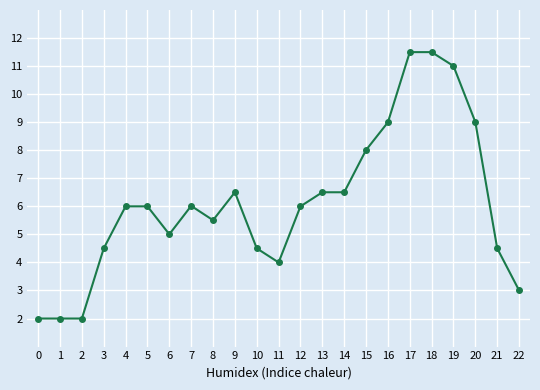

What is the greatest value displayed?

11.5